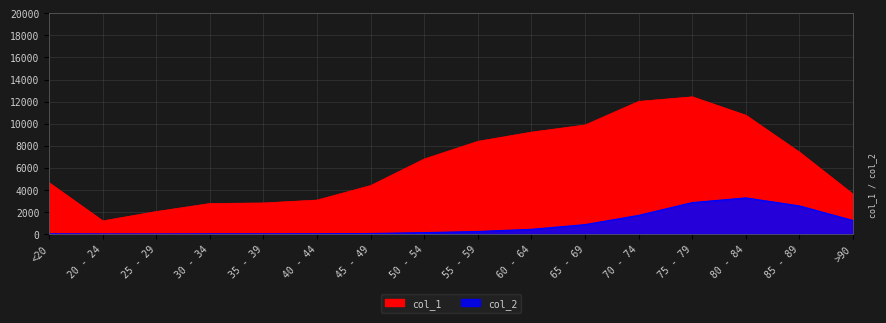

What are all the series names shown in the legend?

col_1, col_2